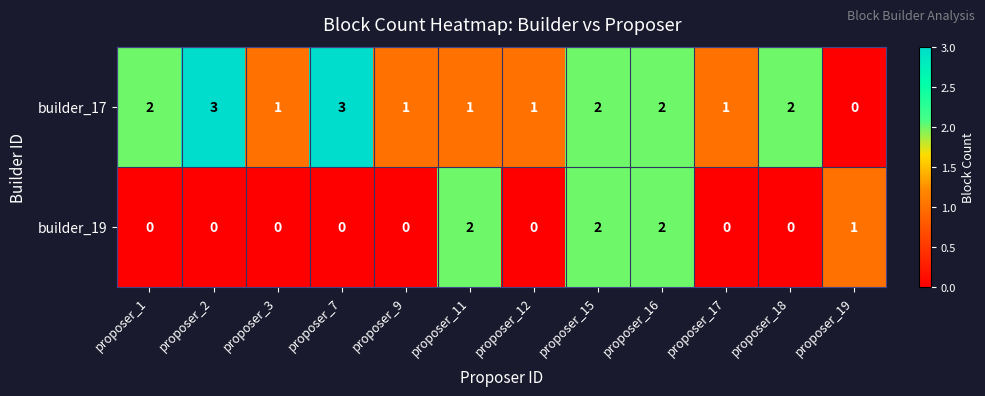

Rank the series at proposer_18 from highest to lowest value.

builder_17, builder_19